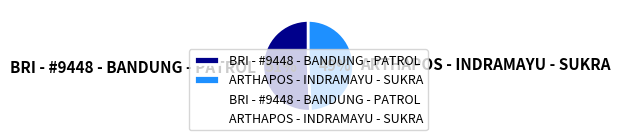

Does ARTHAPOS - INDRAMAYU - SUKRA represent more than half of the total?

No